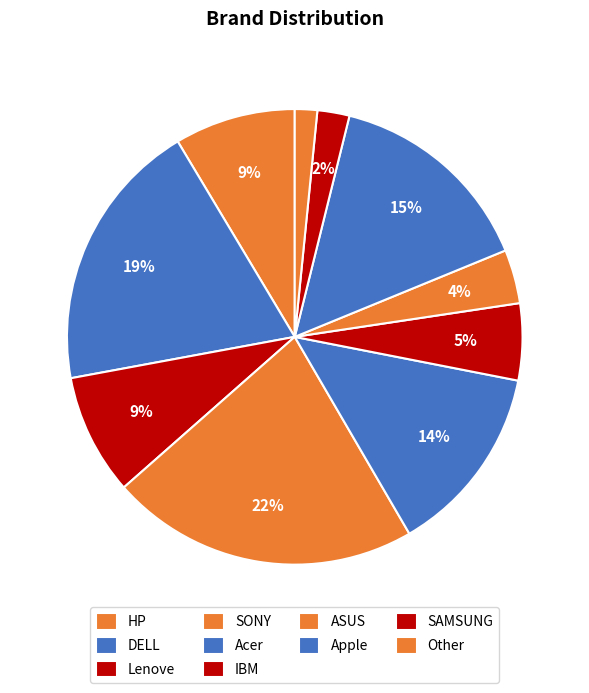

To the nearest percent, what portion does IBM represent?

5%